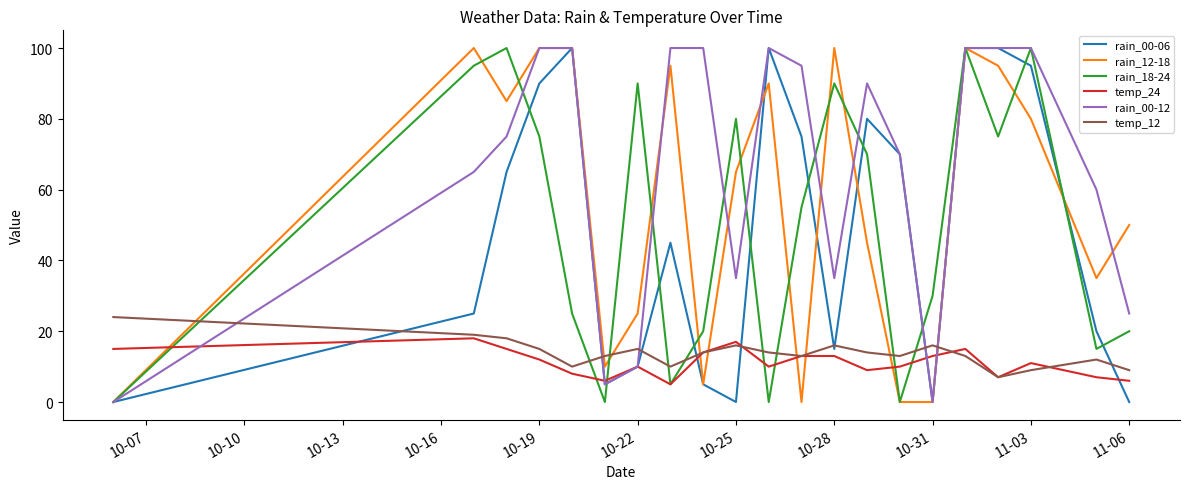

Which series has the largest total across all categories?

rain_00-12